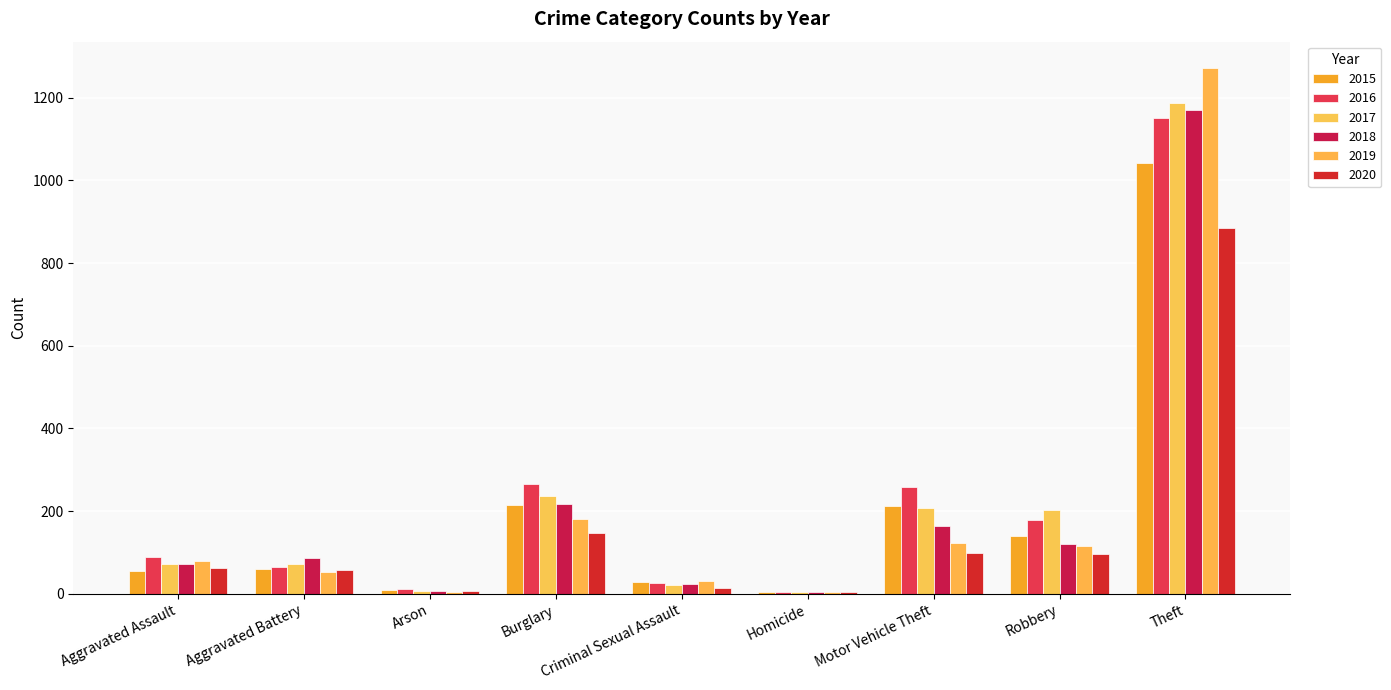

Which series has the largest range (max minus min)?

2019